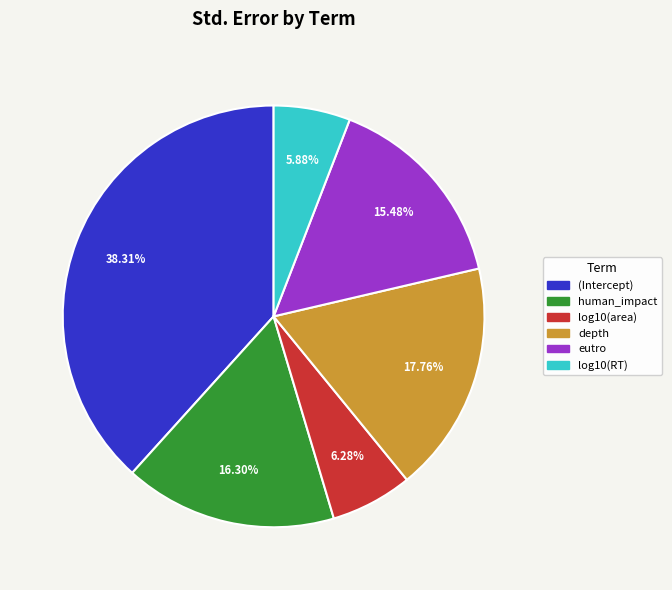

Which has a higher value, eutro or human_impact?

human_impact